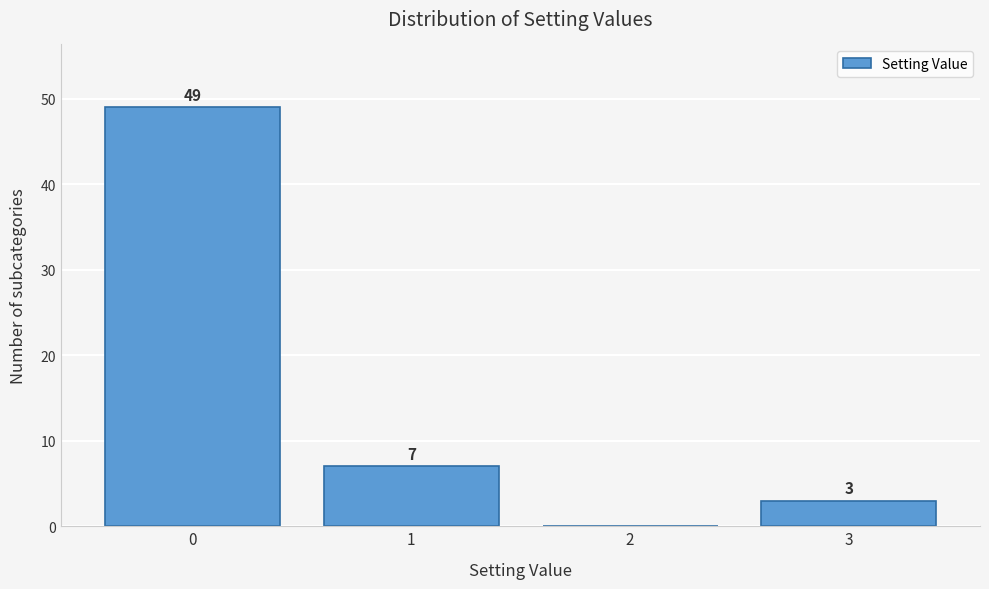

Reading left to right, what are all the values shown in this chart?

0=49	1=7	2=0	3=3